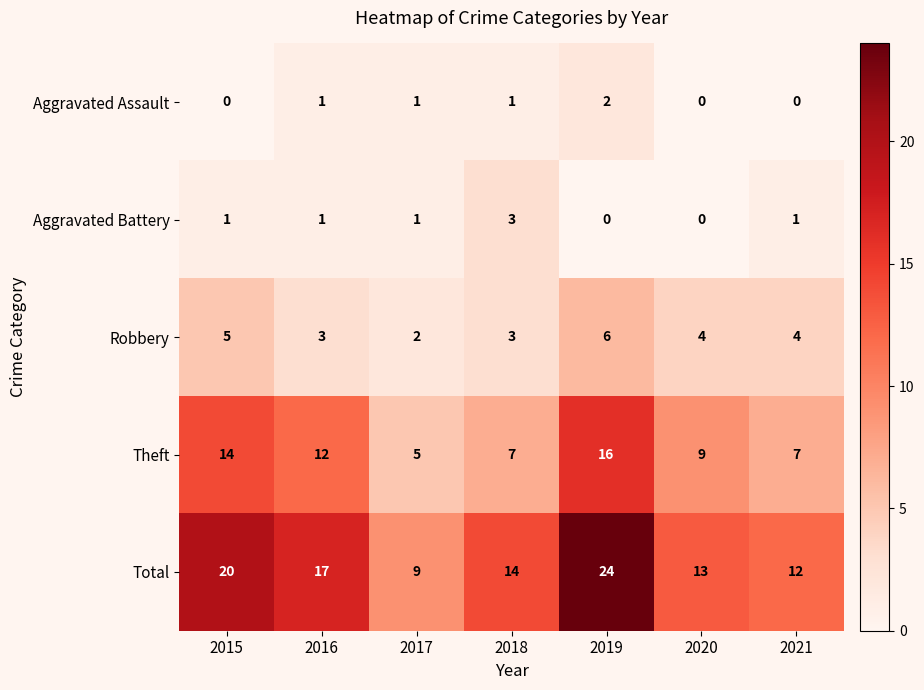

Between 2018 and 2020, which series saw the biggest shift?

Aggravated Battery